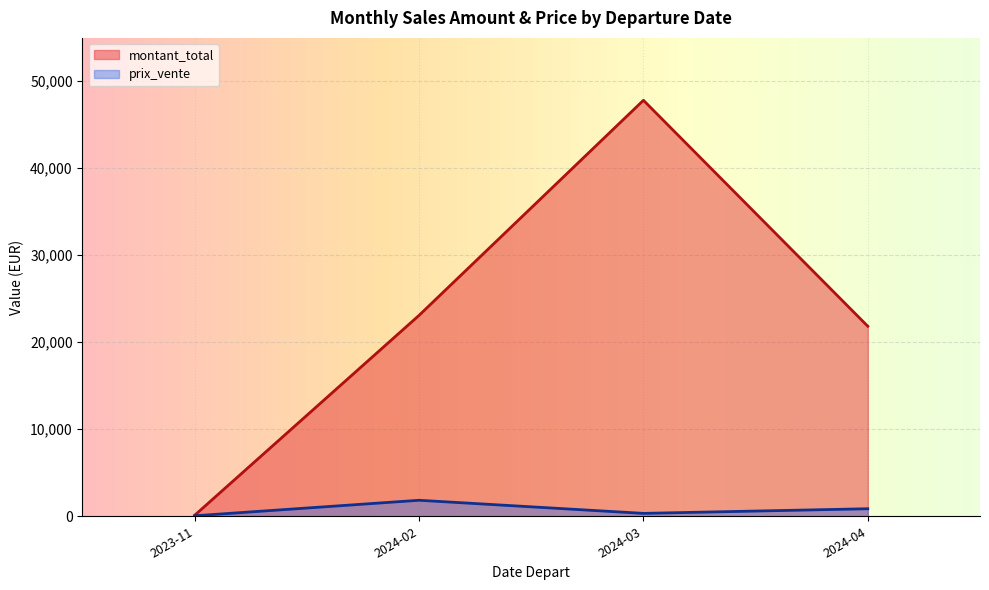

Which series has the largest total across all categories?

montant_total